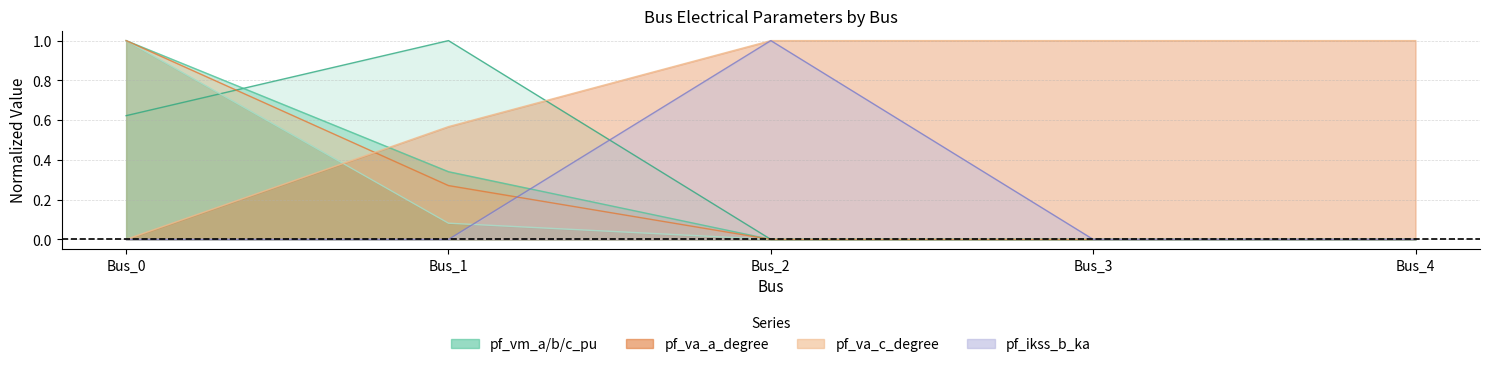

True or false: pf_va_a_degree and pf_vm_c_pu cross at least once.

False